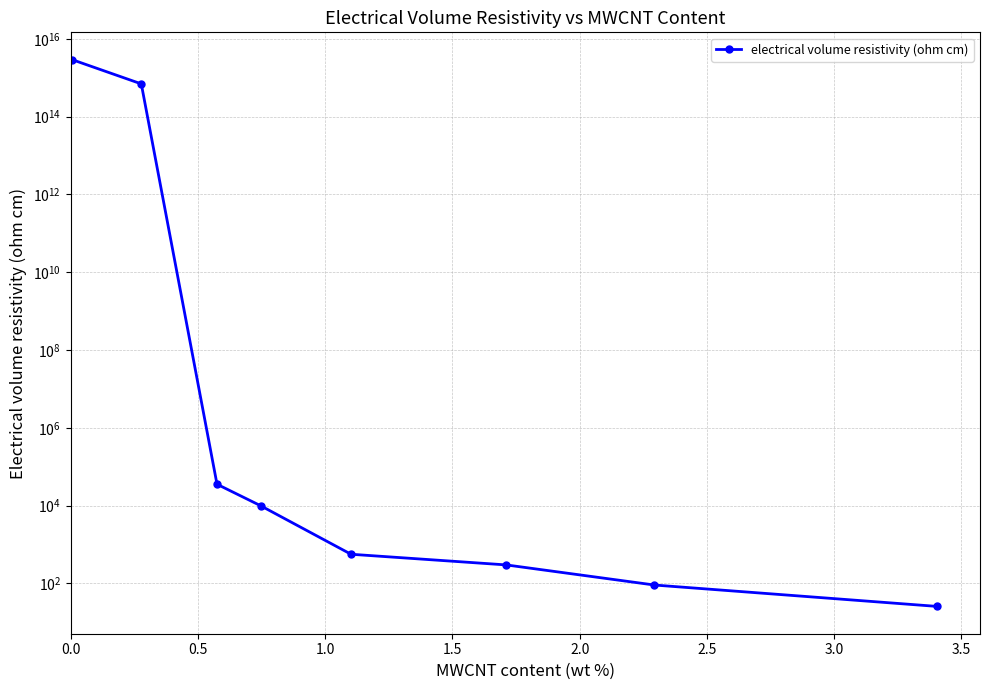

Reading left to right, transcribe all the data shown in this chart.

2905453975335050.0	693100979634292.0	35496.9	9921.7	563.4	299.6	91.1	25.7